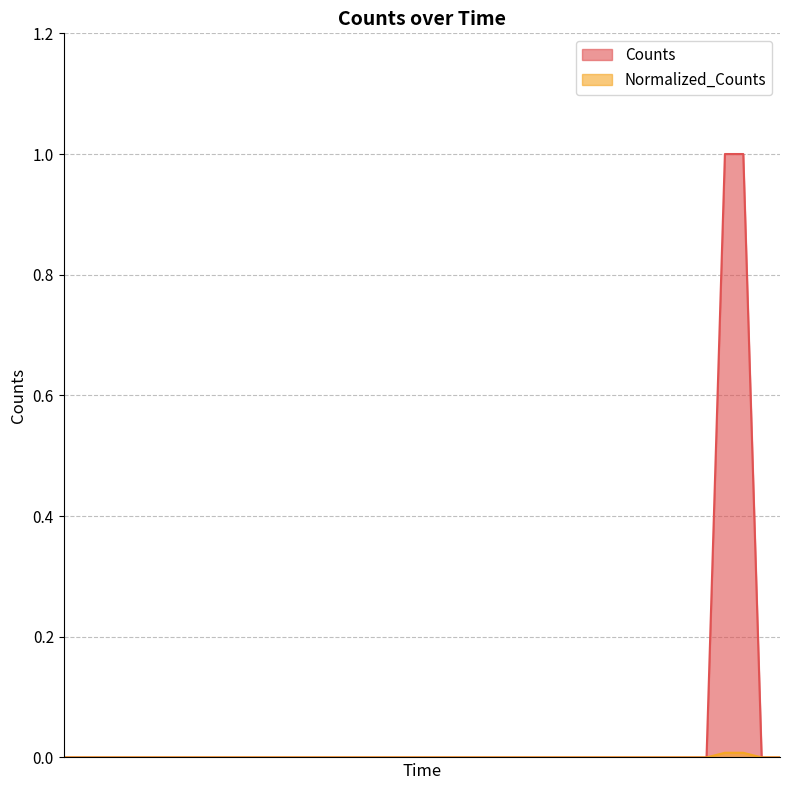

What are all the series names shown in the legend?

Counts, Normalized_Counts